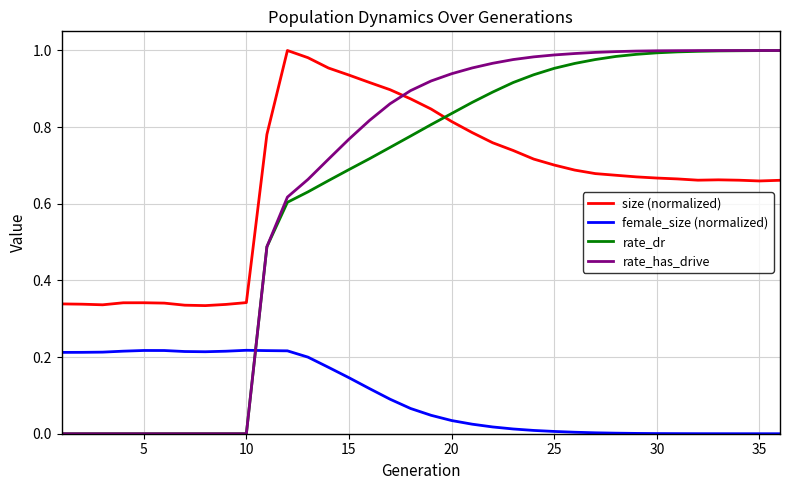

In size (normalized), how many points are higher than both neighbors (excluding endpoints)?

3